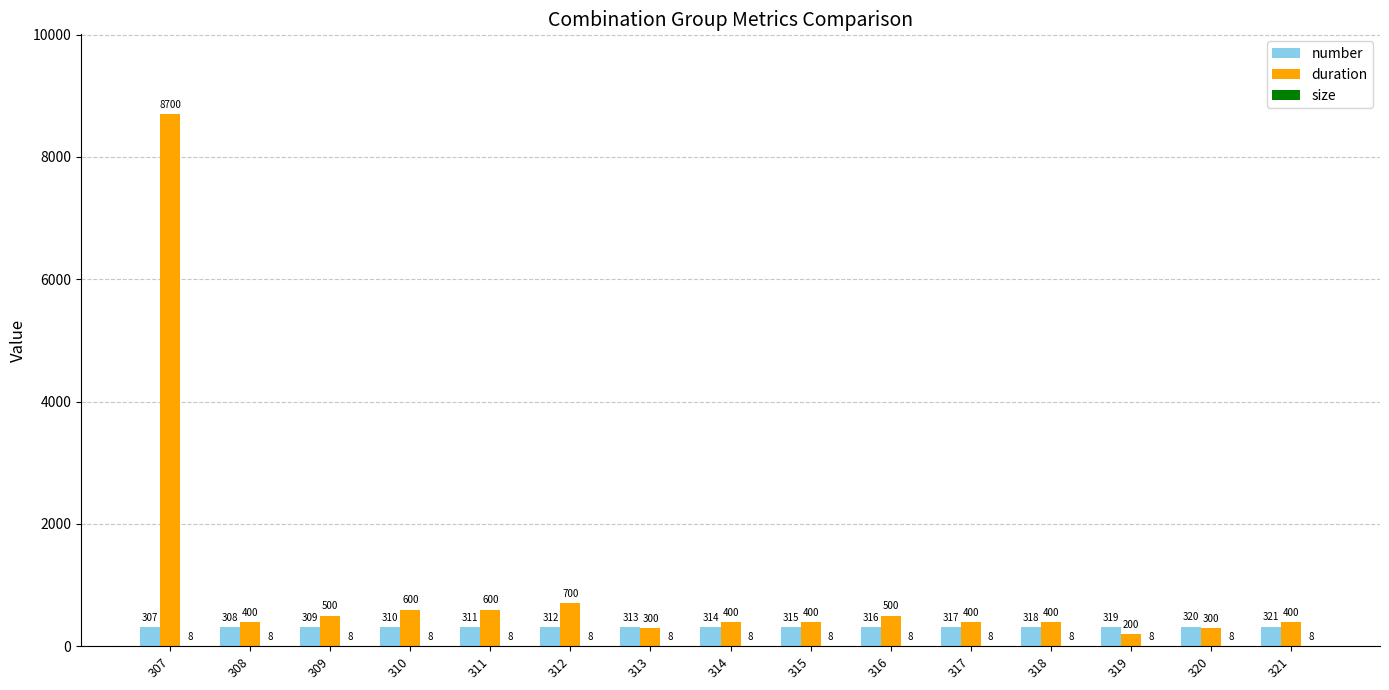

Which series changed the most between 317 and 319?

duration